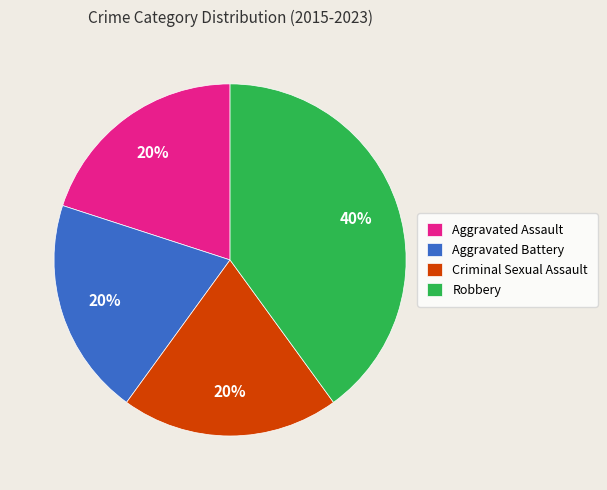

Is there a majority slice in this chart?

No